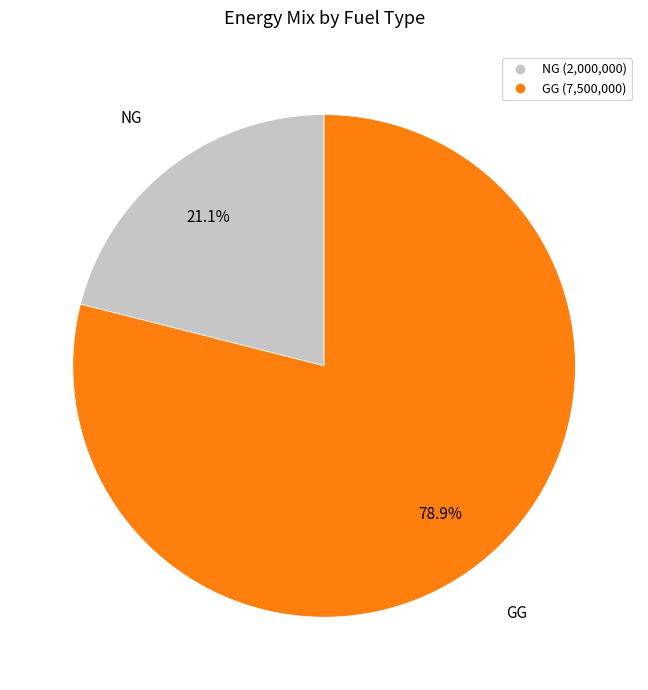

Is there any slice that represents more than half of the pie?

Yes